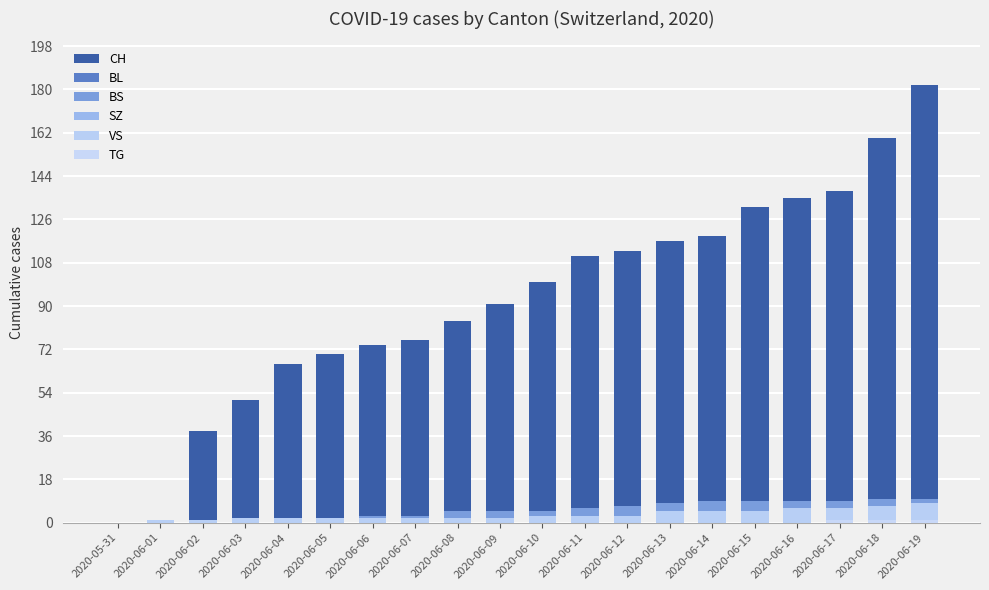

Which has a higher value, 2020-06-04 or 2020-06-10?

2020-06-10